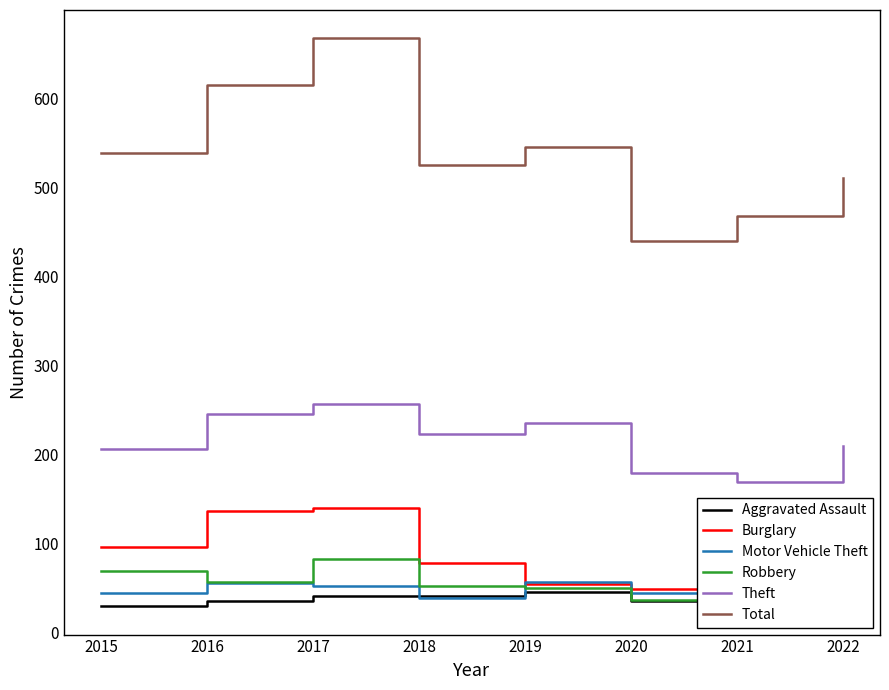

True or false: Total and Theft intersect in this chart.

False